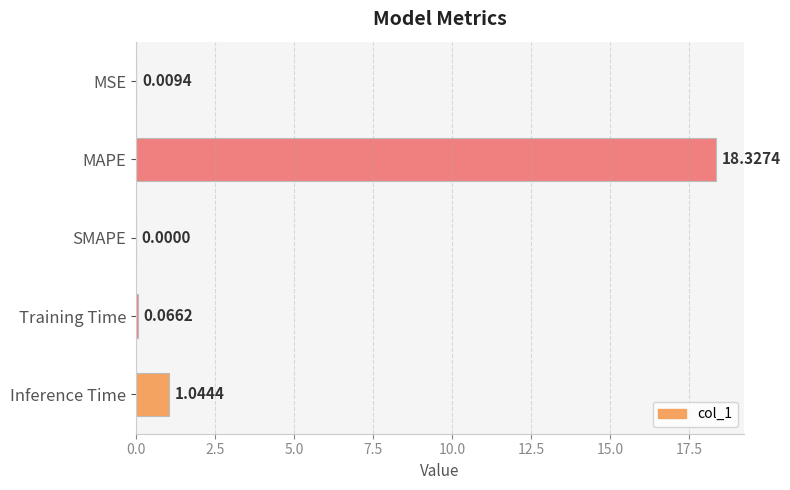

At which category does the chart reach its peak across all series?

MAPE